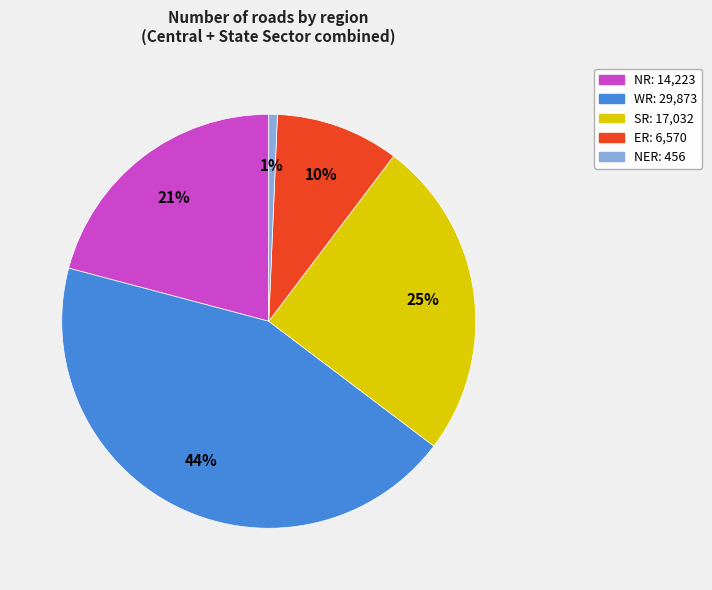

Which has a higher value, SR or ER?

SR